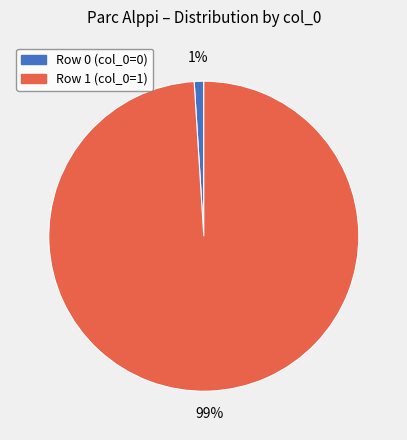

Between Row 1 (col_0=1) and Row 0 (col_0=0), which is larger?

Row 1 (col_0=1)